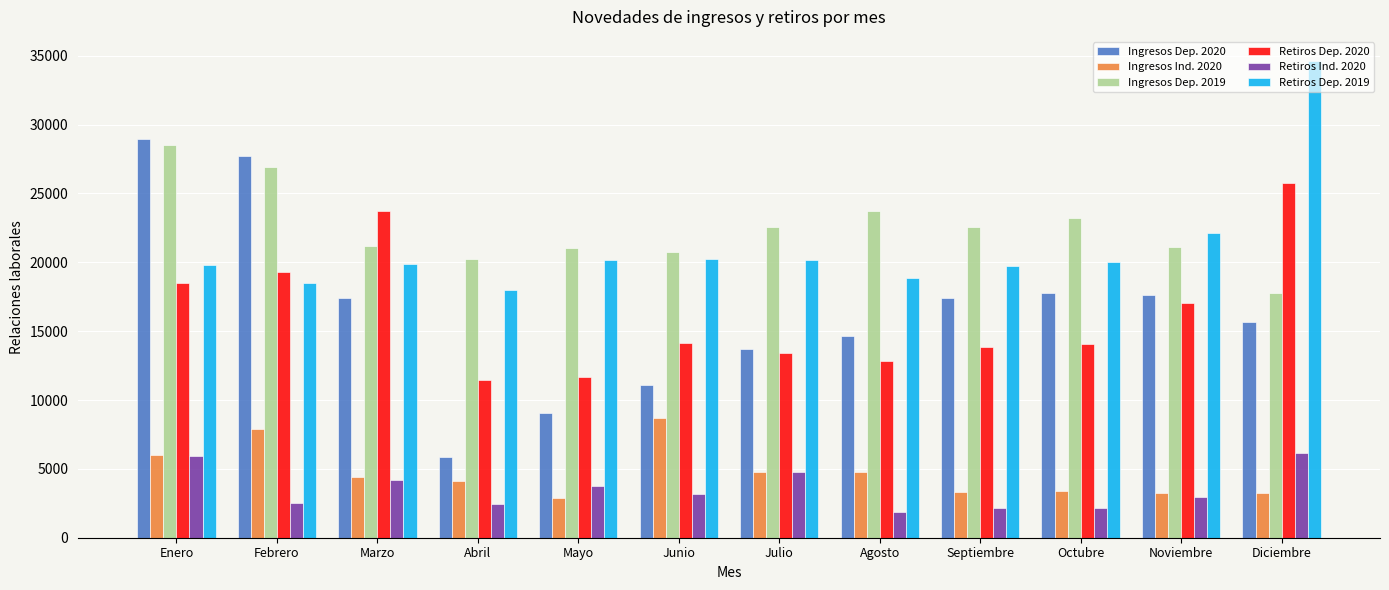

What is the maximum value for Ingresos Ind. 2020?

8716